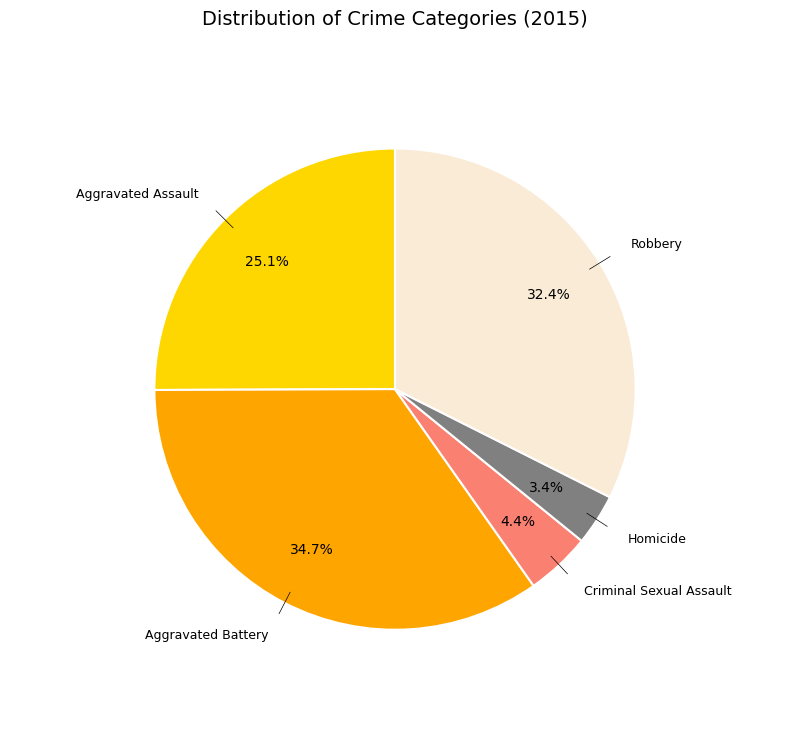

How many slices are in this pie chart?

5